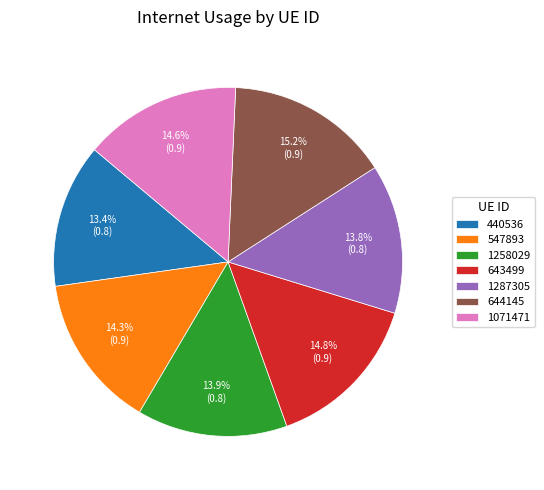

To the nearest percent, what is the average slice percentage?

14%